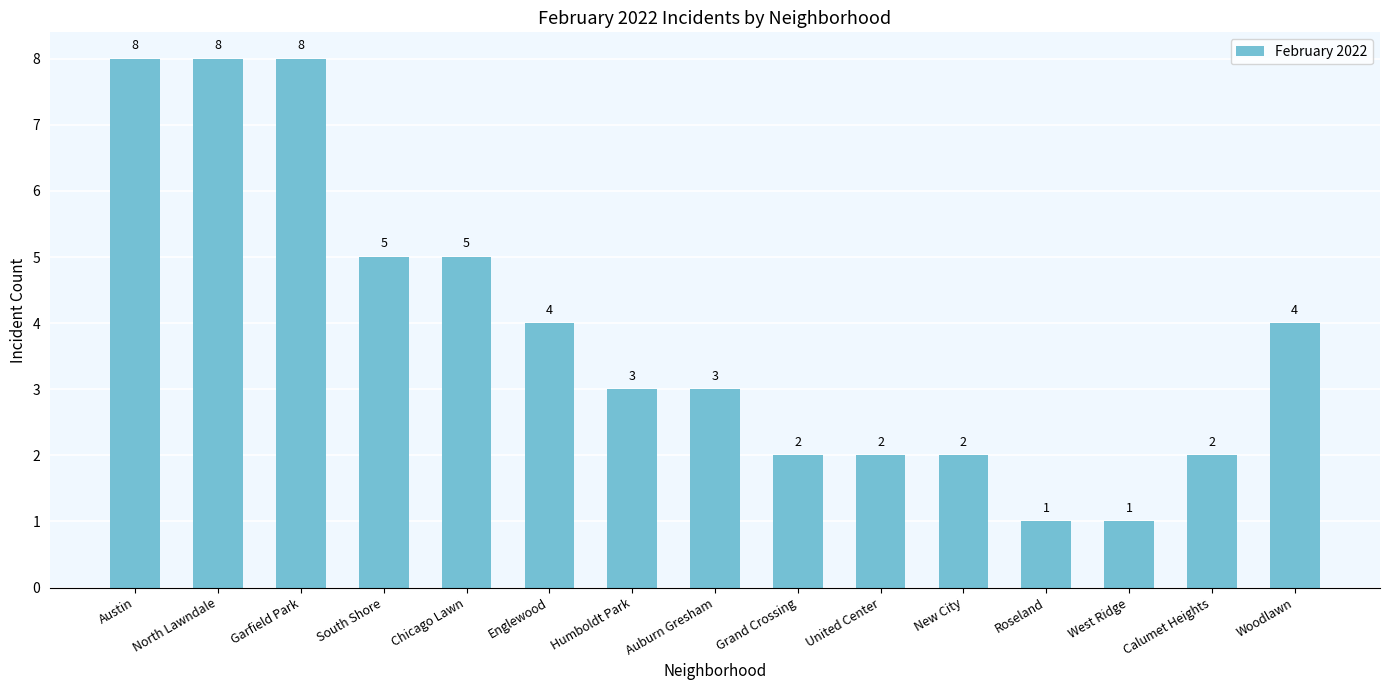

What position from the left is Humboldt Park?

7